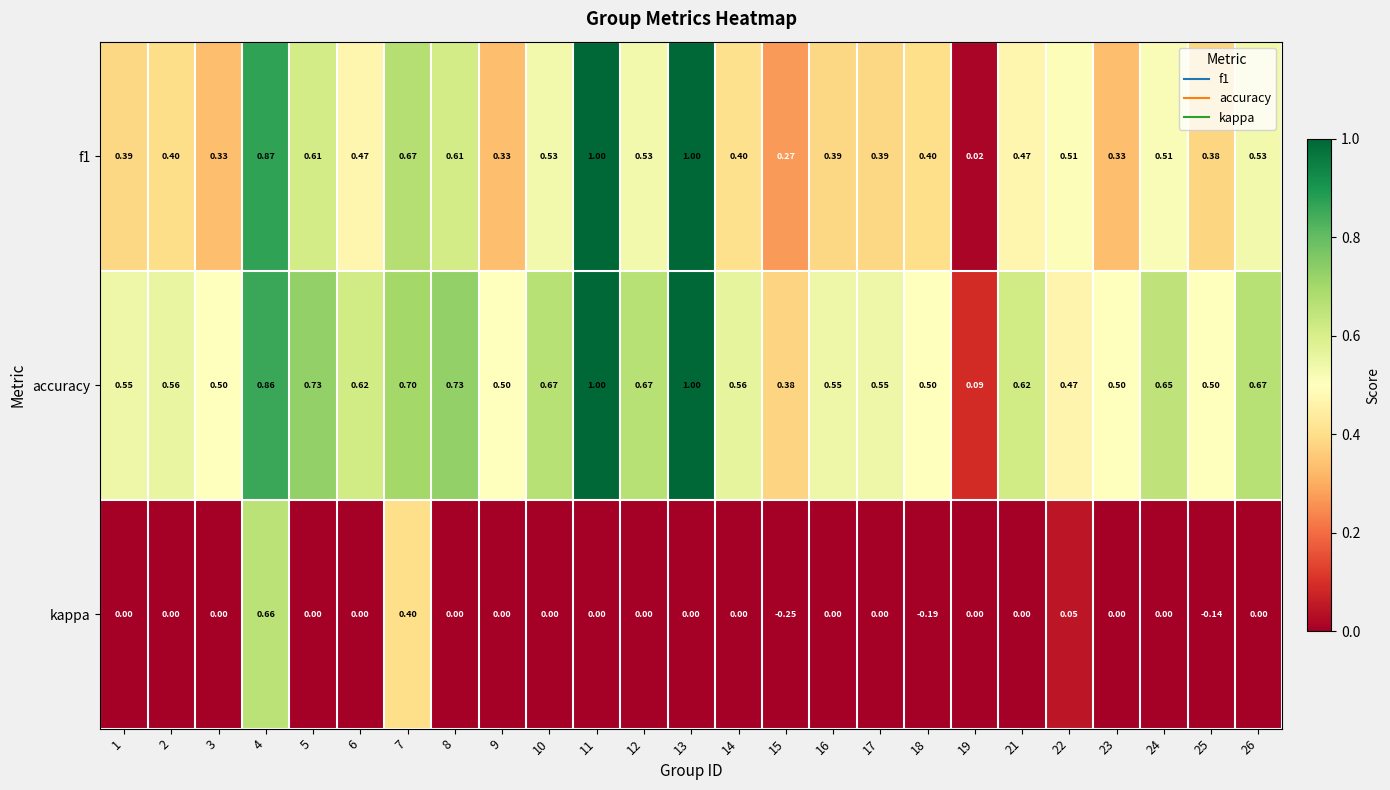

Which series has the largest total across all categories?

accuracy